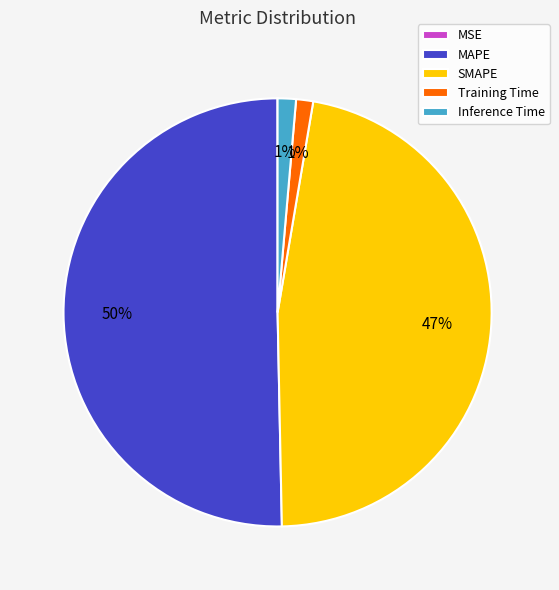

Is it true that SMAPE is 36% of the pie?

False